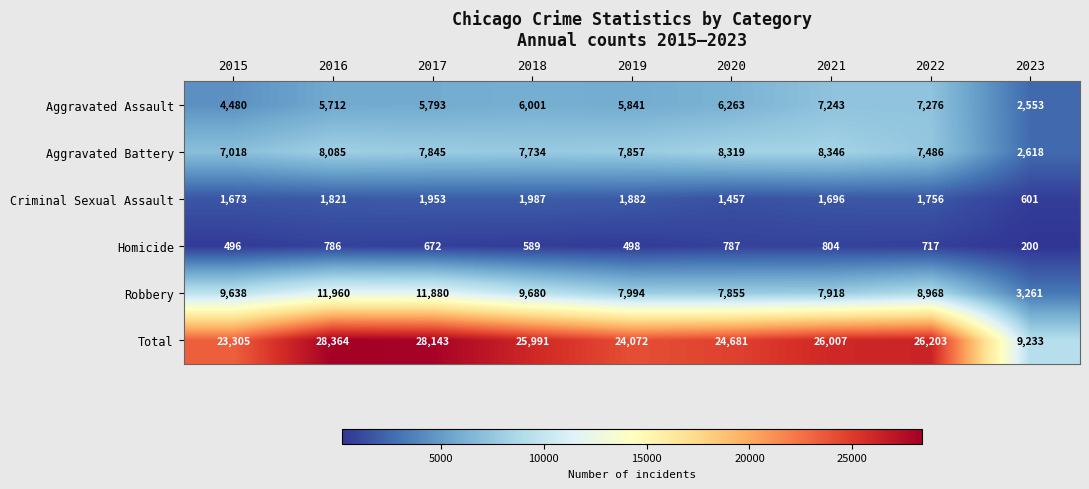

Is it true that Aggravated Assault equals 6263 at 2020?

True